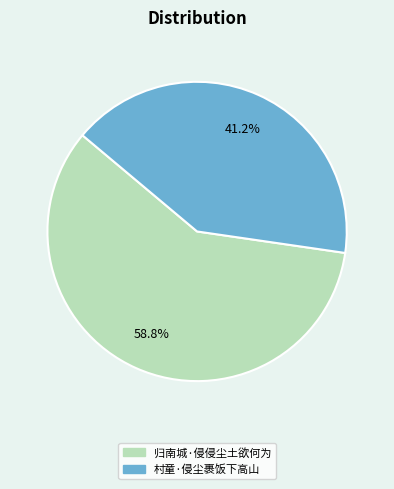

Which slice is the largest?

归南城·侵侵尘土欲何为